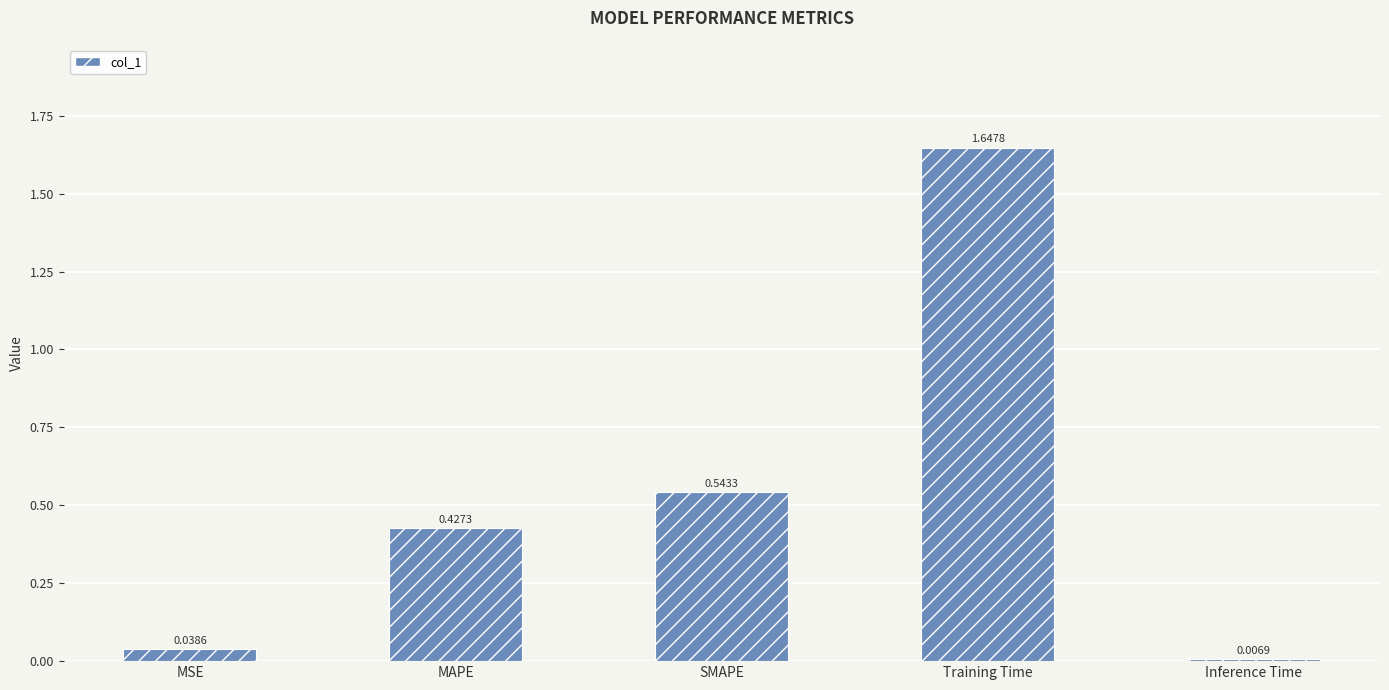

What is the label of the 4th bar from the right?

MAPE